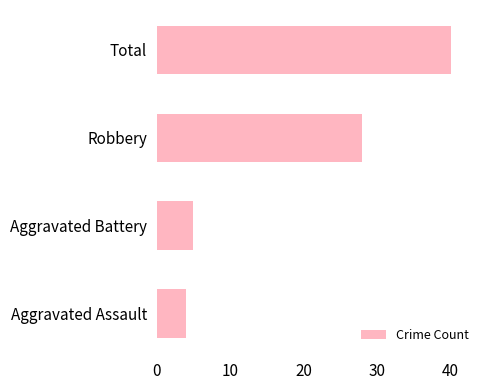

Rank the categories by value from highest to lowest.

Total, Robbery, Aggravated Battery, Aggravated Assault